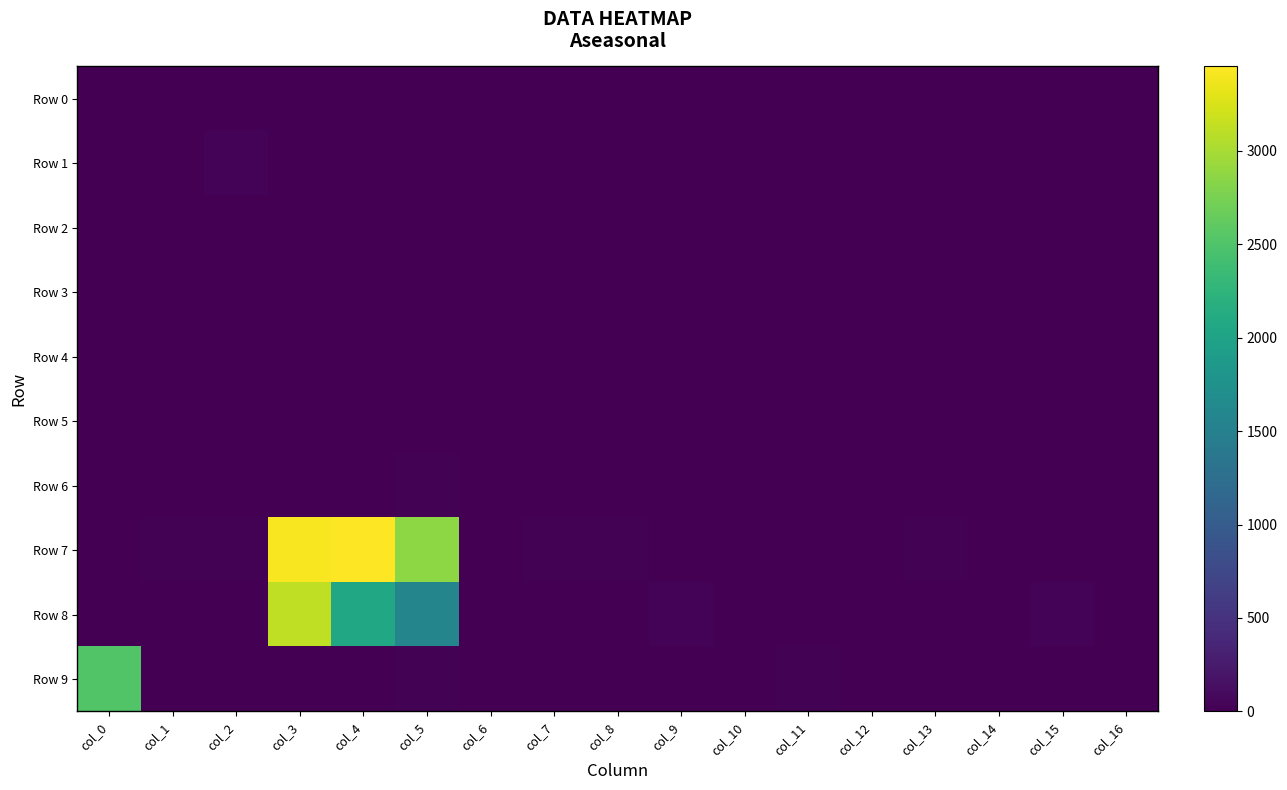

Reading right to left, transcribe all the data shown in this chart.

Row 0: col_16=0	col_15=0	col_14=0	col_13=0	col_12=0	col_11=0	col_10=0	col_9=0	col_8=0	col_7=0	col_6=0	col_5=0	col_4=0	col_3=0	col_2=0	col_1=0	col_0=3
Row 1: col_16=0	col_15=0	col_14=0	col_13=0	col_12=0	col_11=0	col_10=0	col_9=0	col_8=0	col_7=0	col_6=0	col_5=12	col_4=1	col_3=0	col_2=28	col_1=4	col_0=0
Row 2: col_16=0	col_15=0	col_14=1	col_13=0	col_12=0	col_11=0	col_10=0	col_9=0	col_8=0	col_7=0	col_6=0	col_5=12	col_4=0	col_3=10	col_2=10	col_1=0	col_0=0
Row 3: col_16=0	col_15=0	col_14=0	col_13=0	col_12=0	col_11=1	col_10=2	col_9=0	col_8=0	col_7=0	col_6=0	col_5=5	col_4=4	col_3=0	col_2=0	col_1=2	col_0=0
Row 4: col_16=0	col_15=0	col_14=0	col_13=6	col_12=0	col_11=0	col_10=0	col_9=0	col_8=0	col_7=4	col_6=0	col_5=9	col_4=0	col_3=0	col_2=0	col_1=6	col_0=0
Row 5: col_16=0	col_15=1	col_14=0	col_13=0	col_12=0	col_11=0	col_10=0	col_9=3	col_8=0	col_7=0	col_6=0	col_5=12	col_4=7	col_3=4	col_2=1	col_1=0	col_0=0
Row 6: col_16=0	col_15=0	col_14=0	col_13=0	col_12=1	col_11=0	col_10=0	col_9=0	col_8=0	col_7=0	col_6=0	col_5=21	col_4=4	col_3=2	col_2=0	col_1=6	col_0=10
Row 7: col_16=0	col_15=0	col_14=13	col_13=15	col_12=4	col_11=1	col_10=1	col_9=0	col_8=14	col_7=20	col_6=13	col_5=2870	col_4=3451	col_3=3422	col_2=22	col_1=18	col_0=6
Row 8: col_16=0	col_15=32	col_14=0	col_13=0	col_12=0	col_11=0	col_10=0	col_9=29	col_8=0	col_7=0	col_6=0	col_5=1574	col_4=2072	col_3=3125	col_2=0	col_1=0	col_0=0
Row 9: col_16=0	col_15=0	col_14=0	col_13=0	col_12=0	col_11=21	col_10=0	col_9=0	col_8=0	col_7=0	col_6=0	col_5=22	col_4=6	col_3=7	col_2=0	col_1=1	col_0=2510